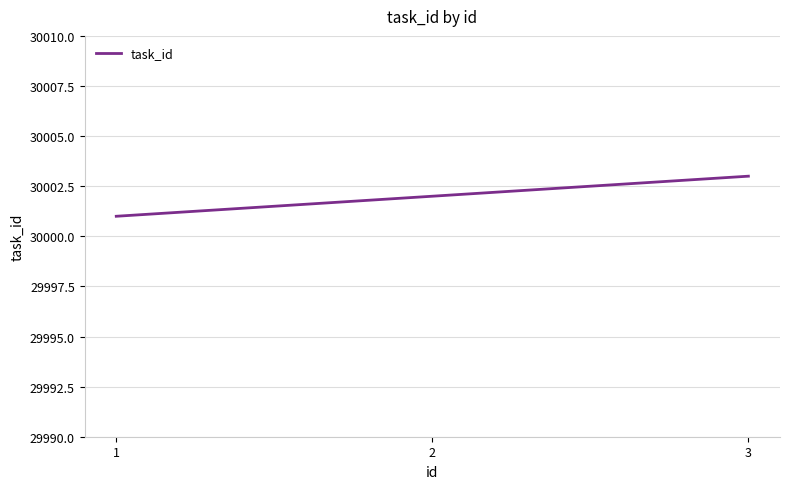

Is this an area chart (filled region under the line)?

No